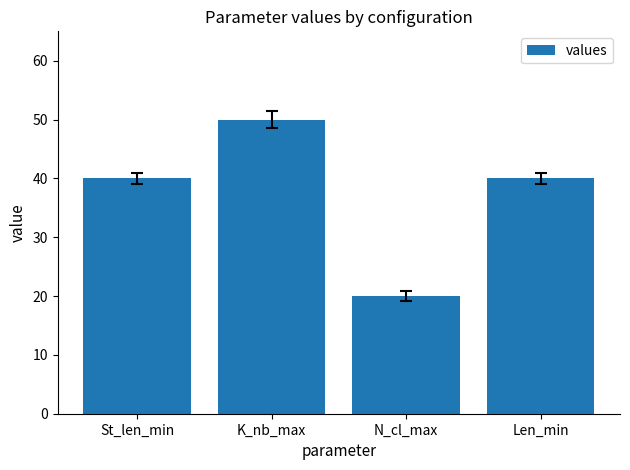

What is the difference between the maximum and second lowest values?

10